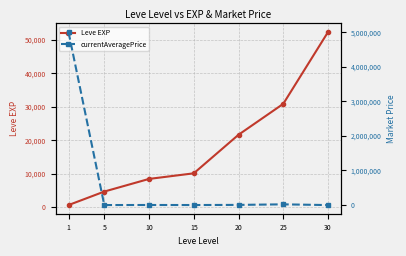

Rank the categories by Leve EXP value from highest to lowest.

30, 25, 20, 15, 10, 5, 1